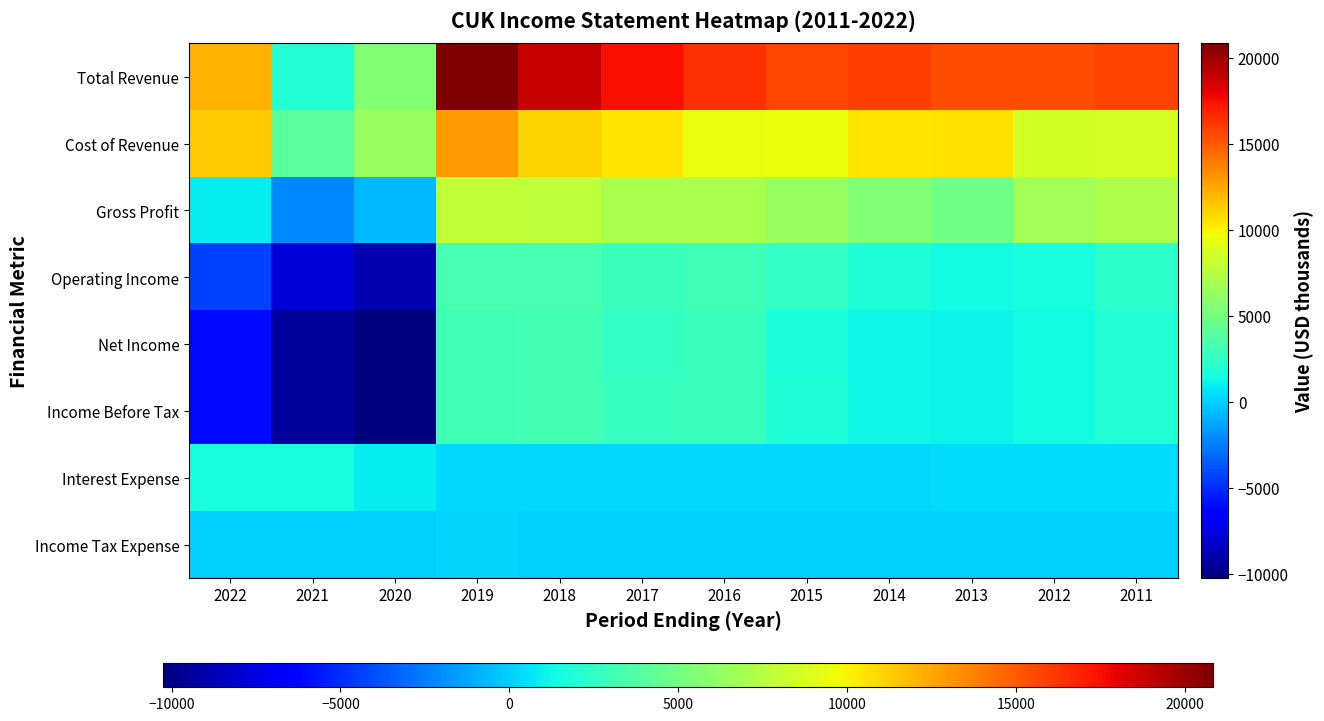

At 2017, list the series in order from largest to smallest.

Total Revenue, Cost of Revenue, Gross Profit, Operating Income, Income Before Tax, Net Income, Interest Expense, Income Tax Expense